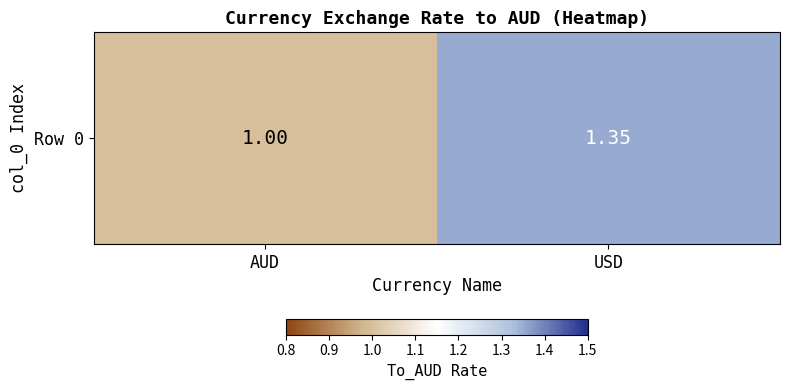

Which label corresponds to the smallest value in the chart?

AUD